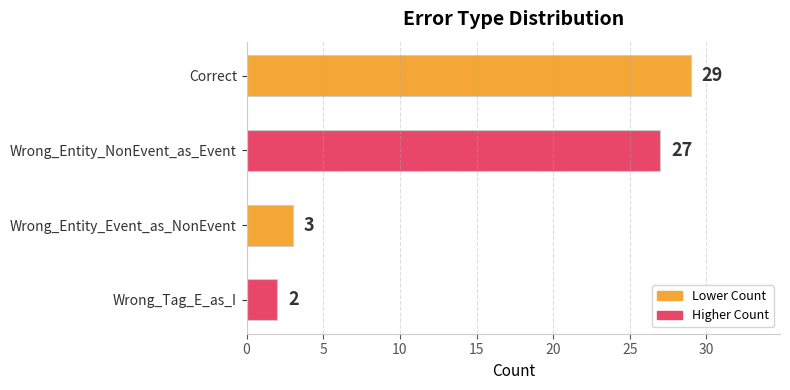

Which has a higher value, Correct or Wrong_Entity_Event_as_NonEvent?

Correct